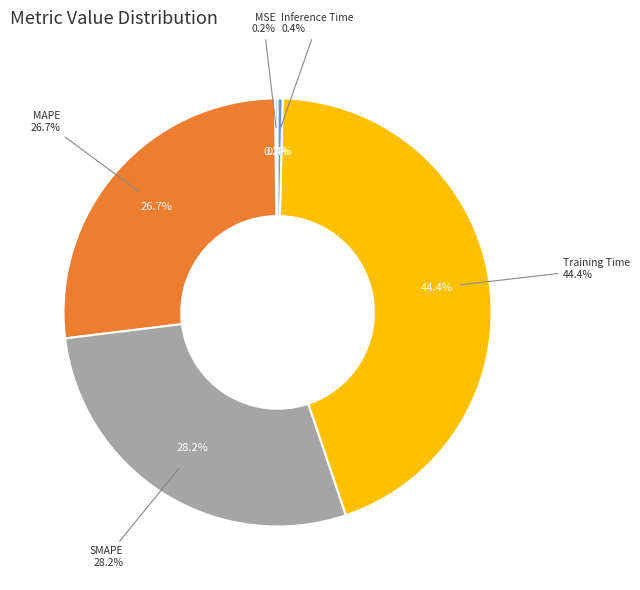

Do Inference Time and SMAPE together represent more than half of the pie?

No